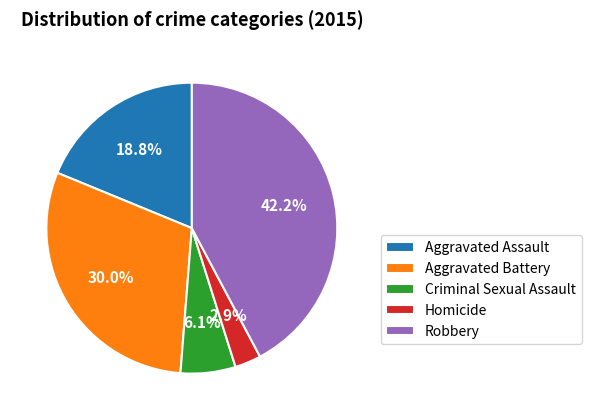

Between Aggravated Battery and Aggravated Assault, which is larger?

Aggravated Battery